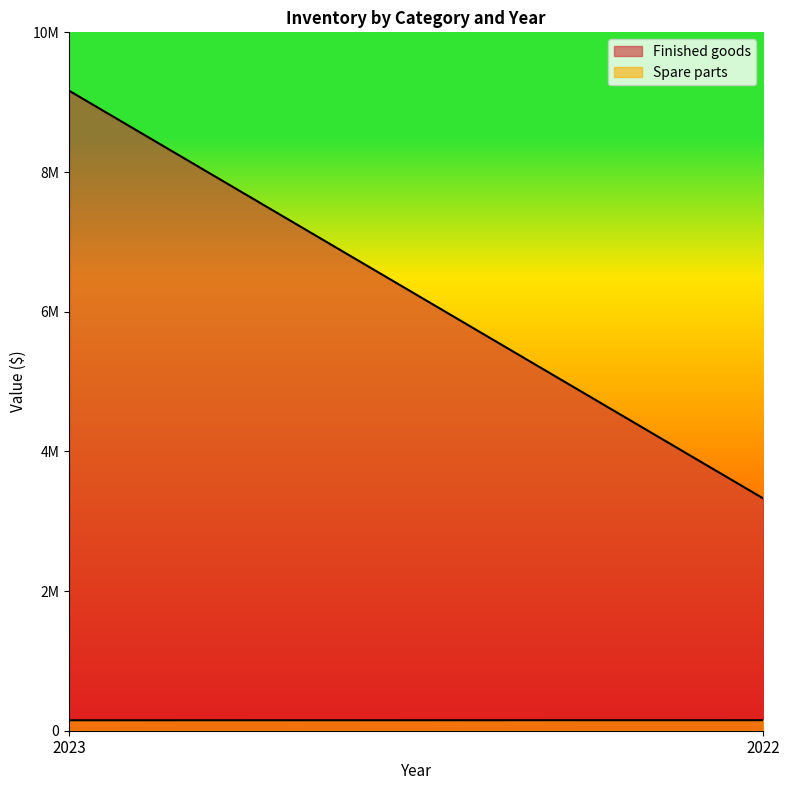

What is the highest value of the Finished goods series?

9164848